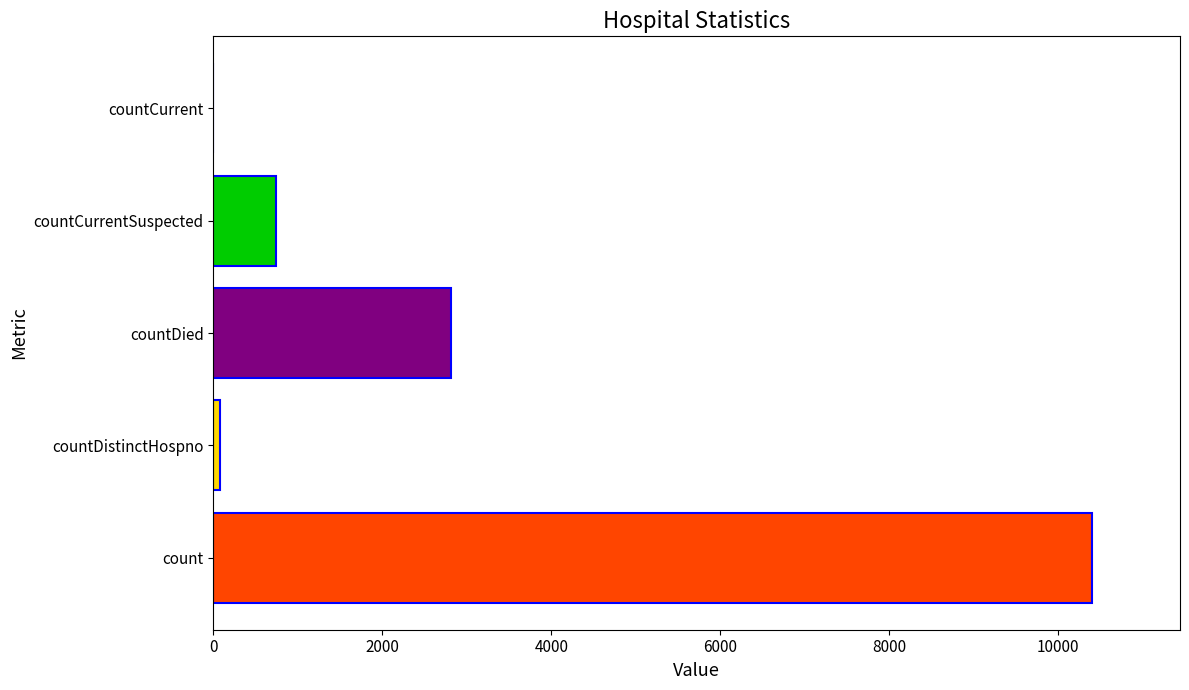

Reading bottom to top, list all the values displayed in this chart.

count=10402	countDistinctHospno=76	countDied=2816	countCurrentSuspected=745	countCurrent=0